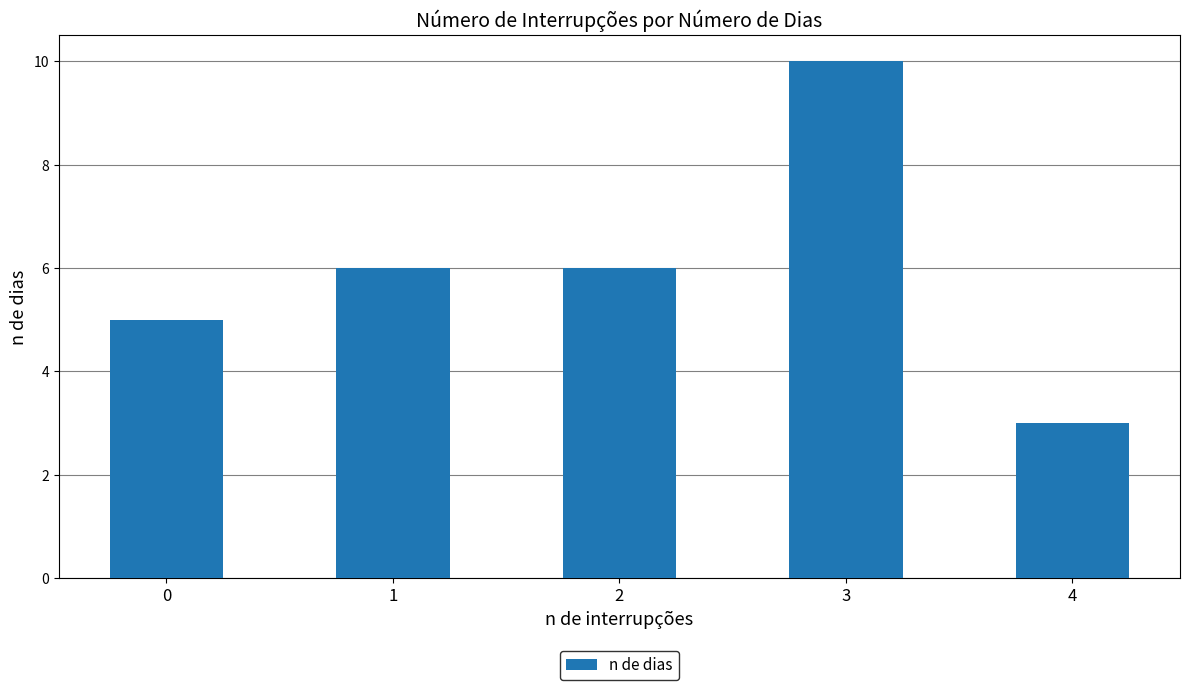

How many values are below 6?

2